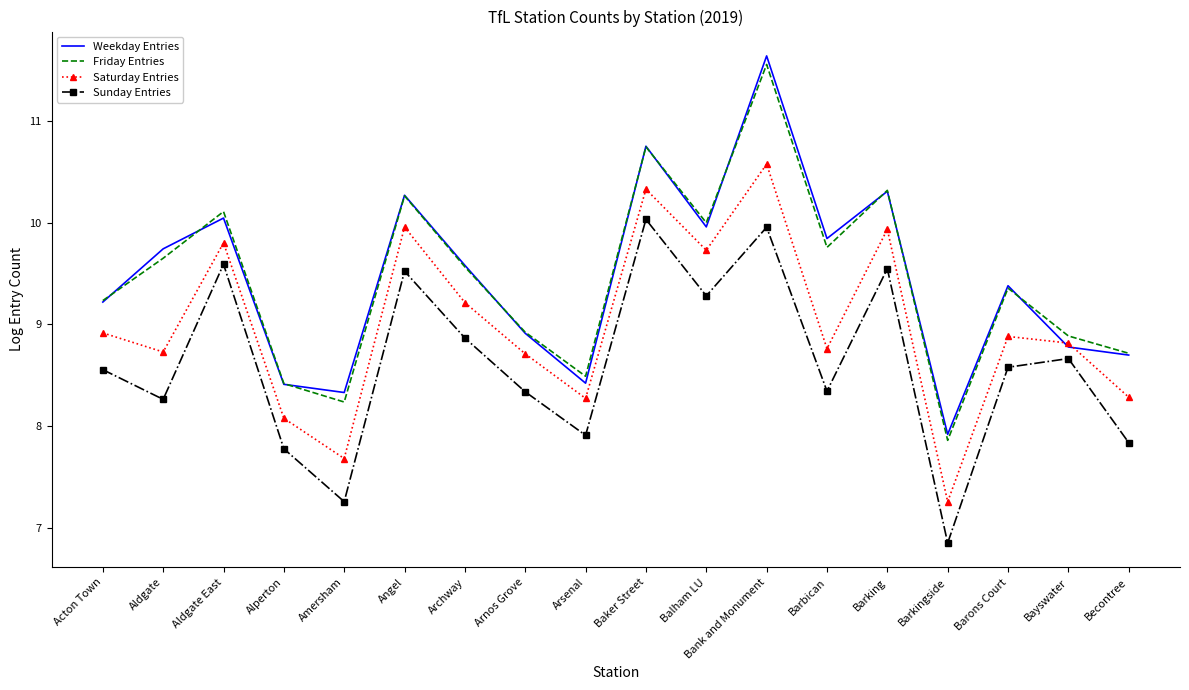

Is it true that Sunday Entries equals 7.8 at Becontree?

True